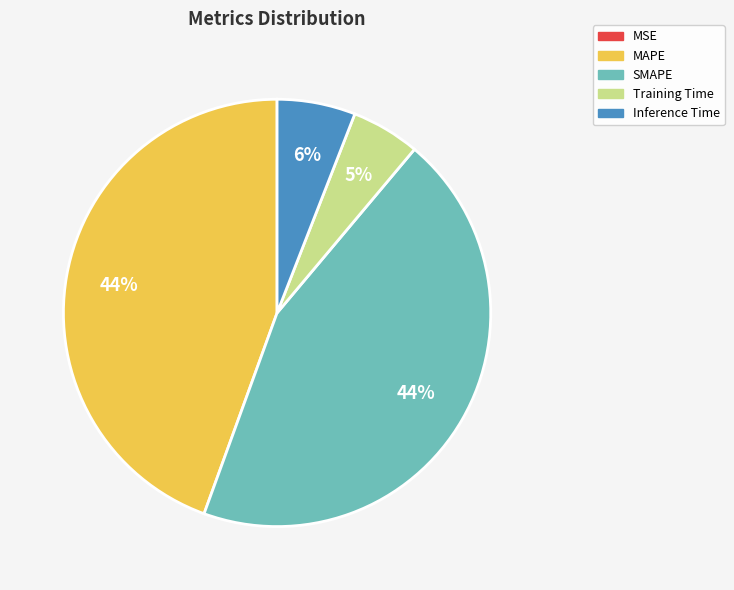

To the nearest percent, what is the average slice percentage?

20%